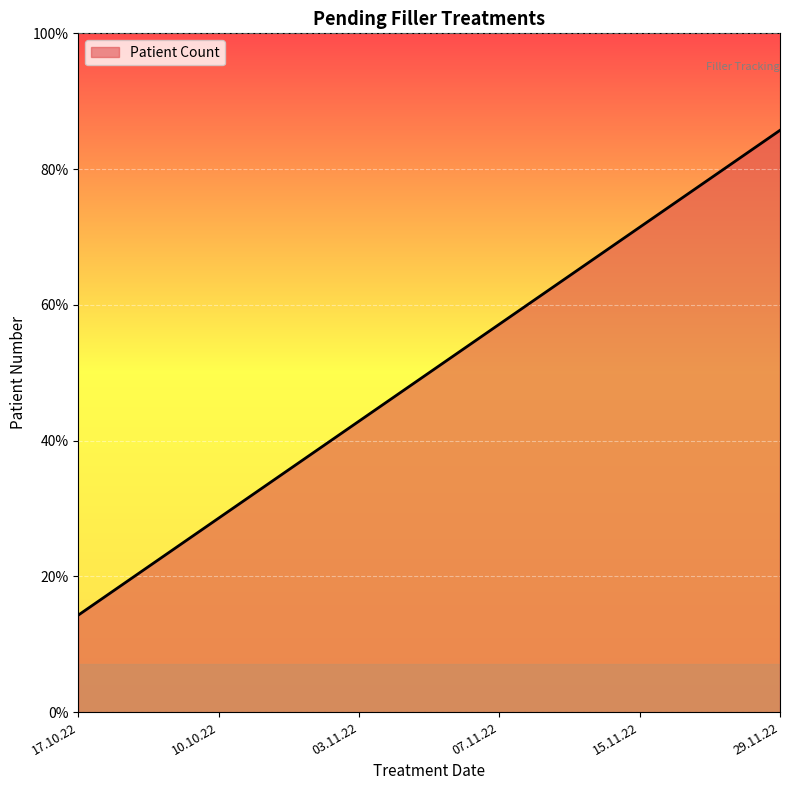

Is this an area chart (filled region under the line)?

Yes